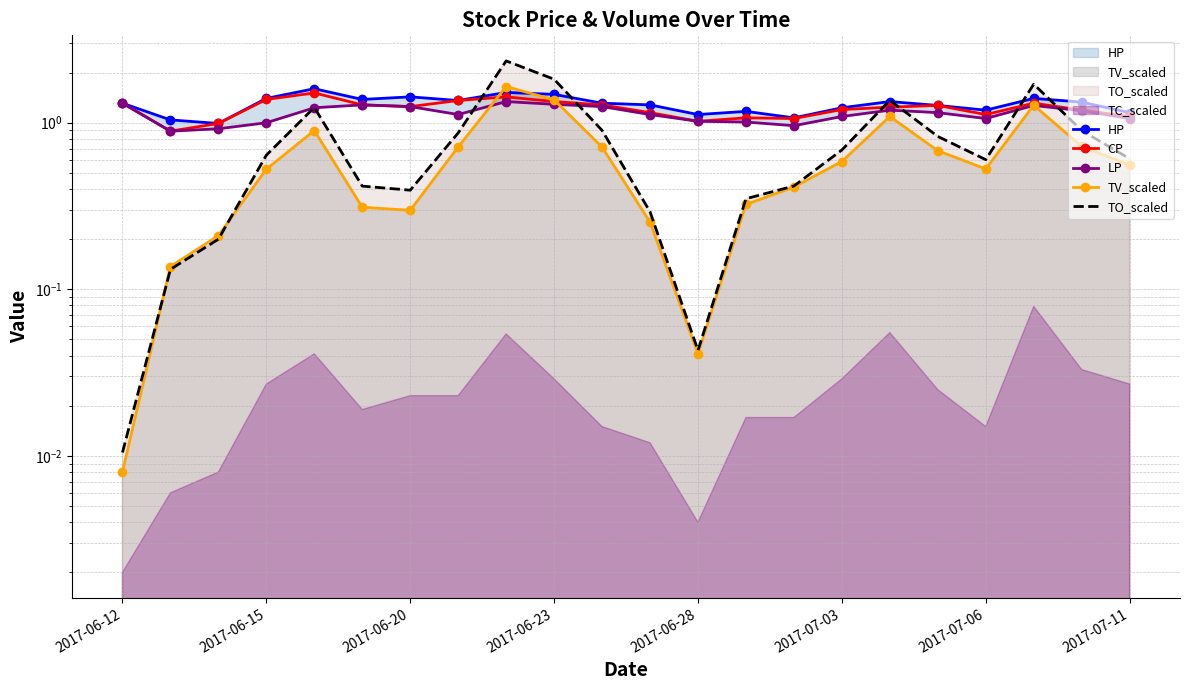

What is the value of the LP point at the 8th from the left?

1.1